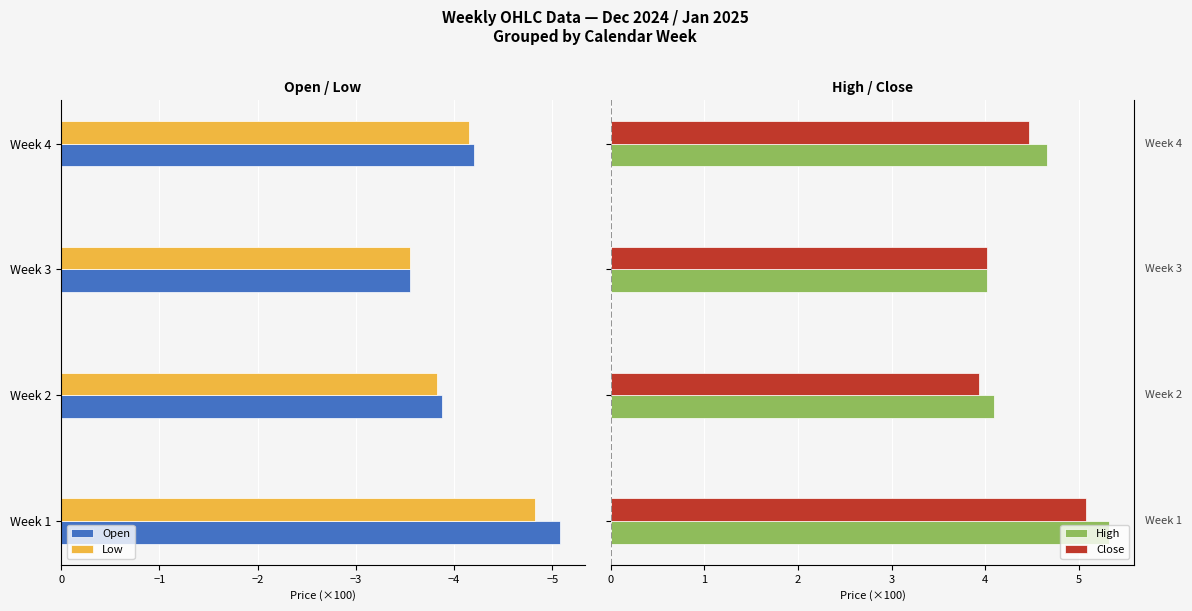

Count the number of categories in the chart.

4